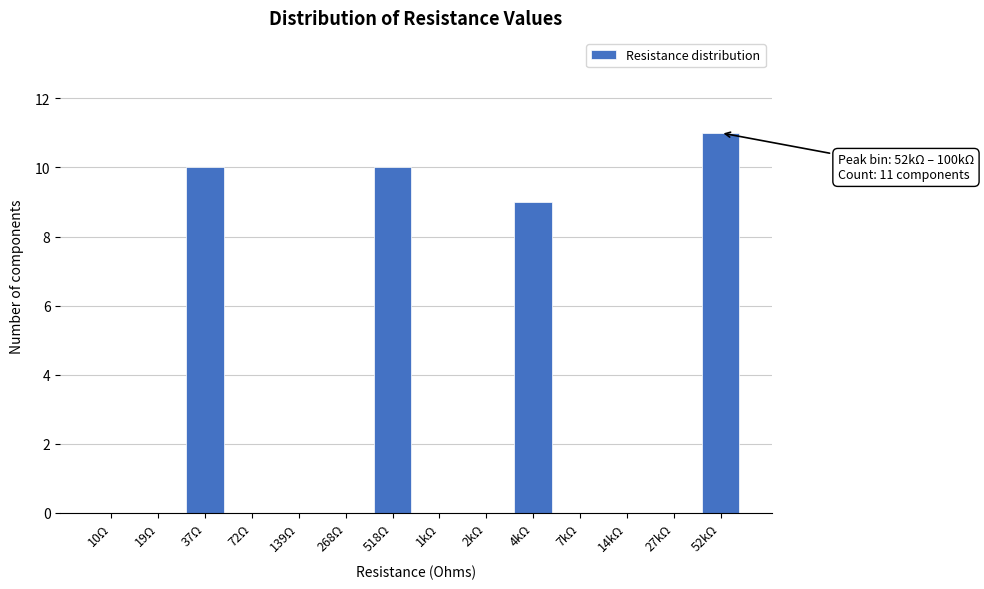

Reading right to left, transcribe all the data shown in this chart.

52kΩ=11	27kΩ=0	14kΩ=0	7kΩ=0	4kΩ=9	2kΩ=0	1kΩ=0	518Ω=10	268Ω=0	139Ω=0	72Ω=0	37Ω=10	19Ω=0	10Ω=0